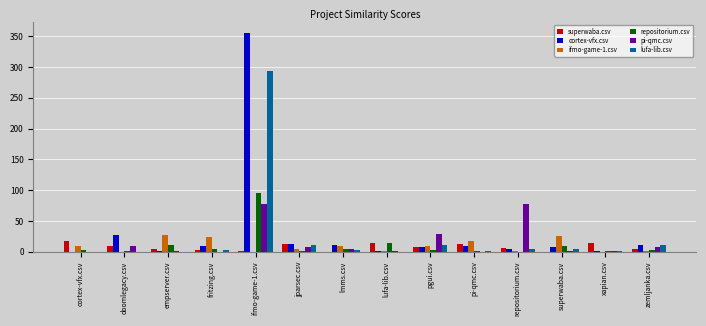

Between doomlegacy.csv and ifmo-game-1.csv, which series saw the biggest shift?

cortex-vfx.csv